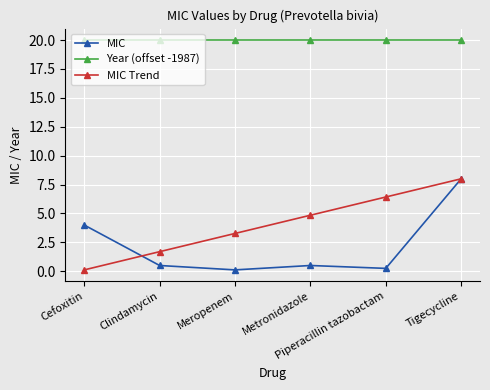

What is the label of the 2nd point from the left?

Clindamycin